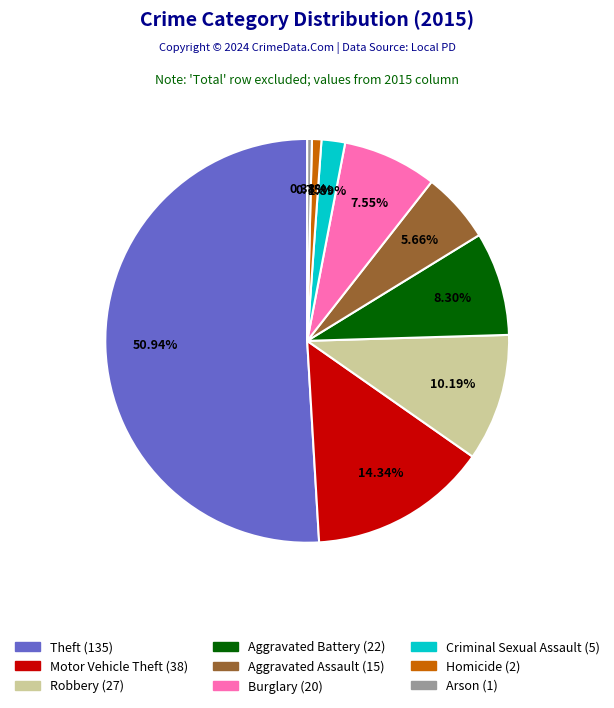

What portion of the pie excludes Motor Vehicle Theft?

85.7%